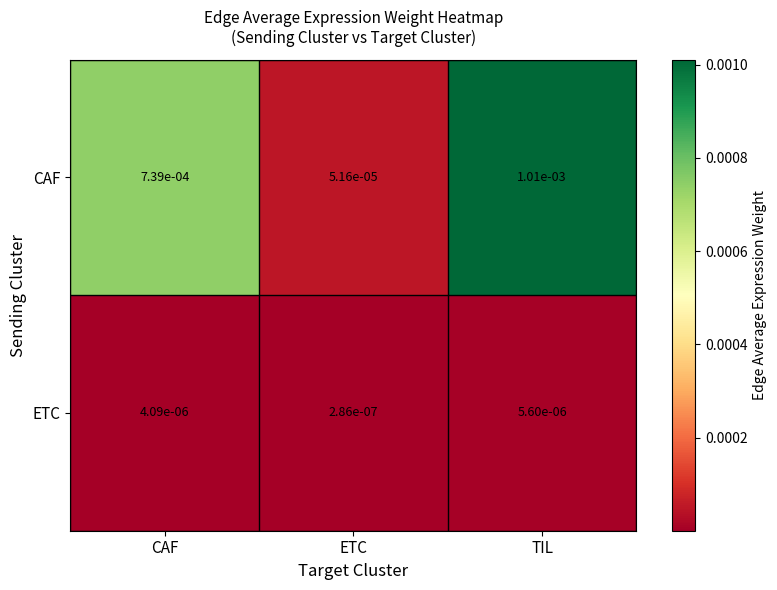

Which series has the largest total across all categories?

CAF